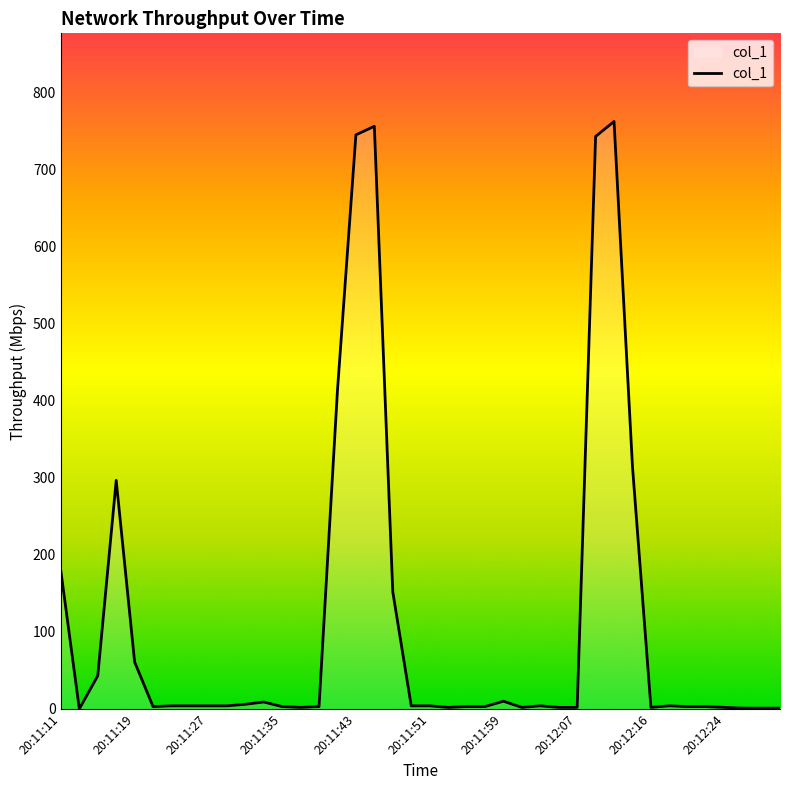

What is the difference between the maximum and minimum values?

762.9